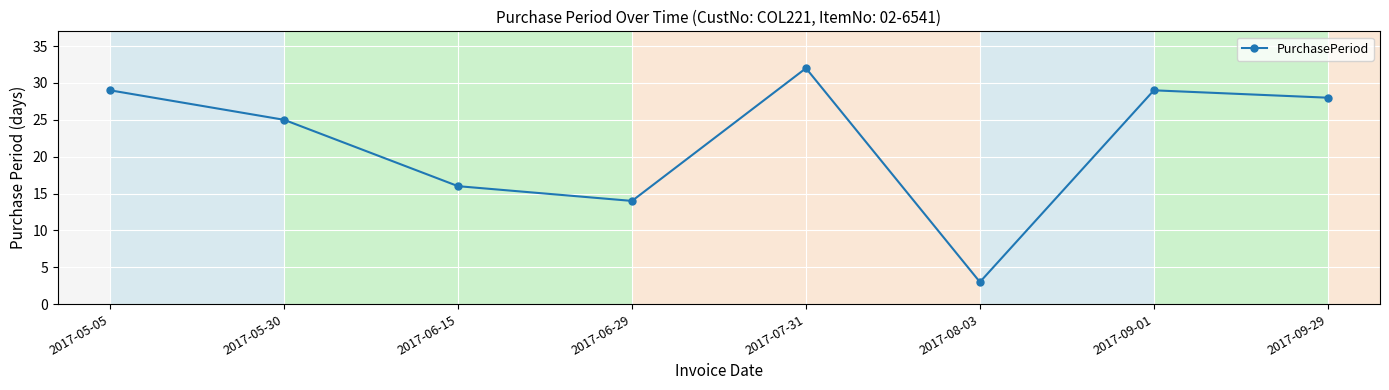

What is the label of the 6th point from the left?

2017-08-03